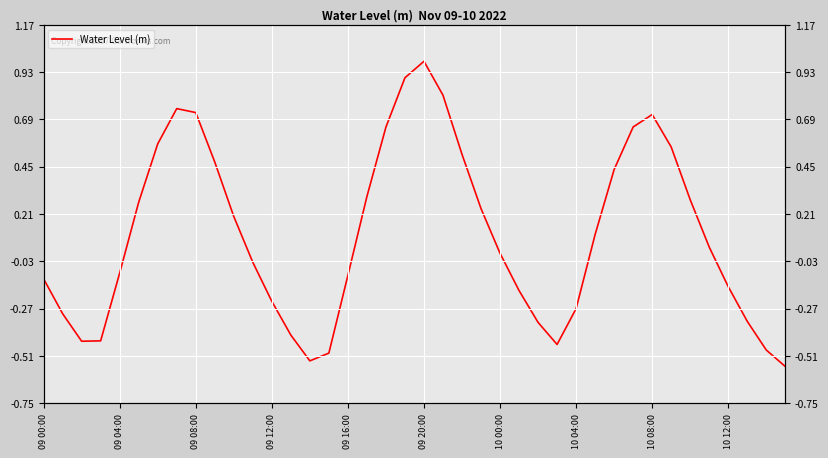

Count the number of categories in the chart.

40